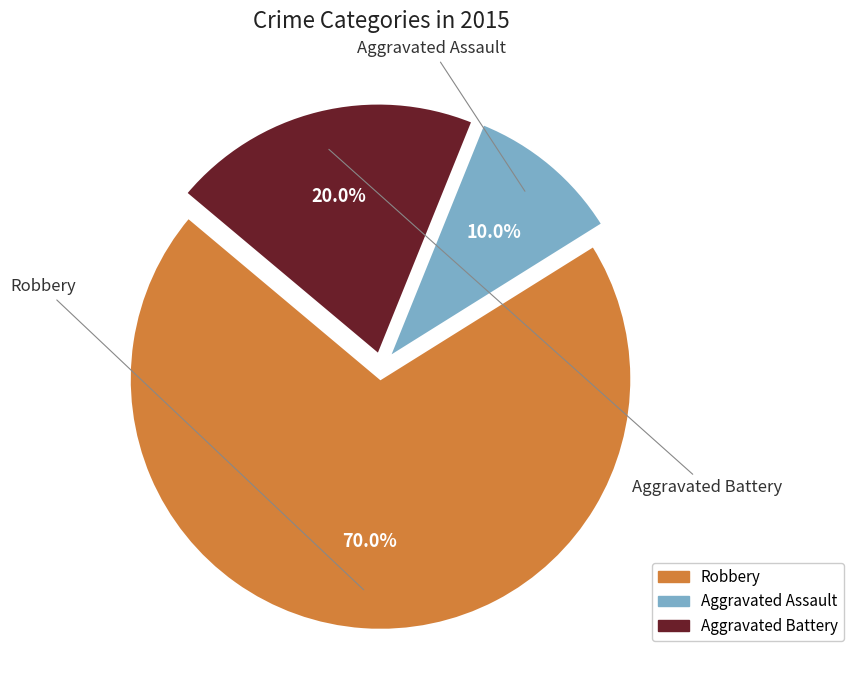

What is the total percentage of Aggravated Battery and Aggravated Assault?

30.0%